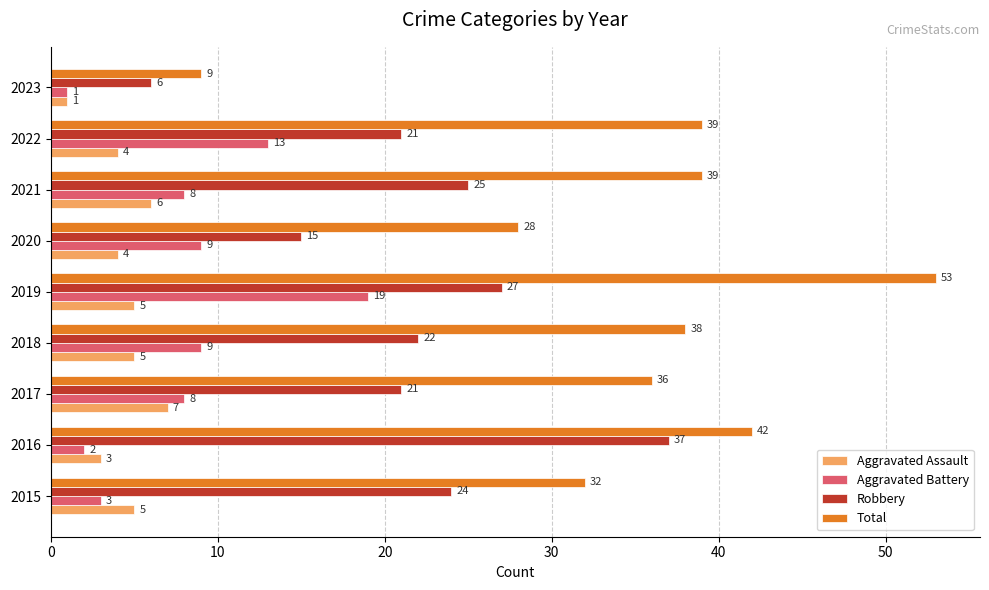

At which label does Total reach its peak?

2019